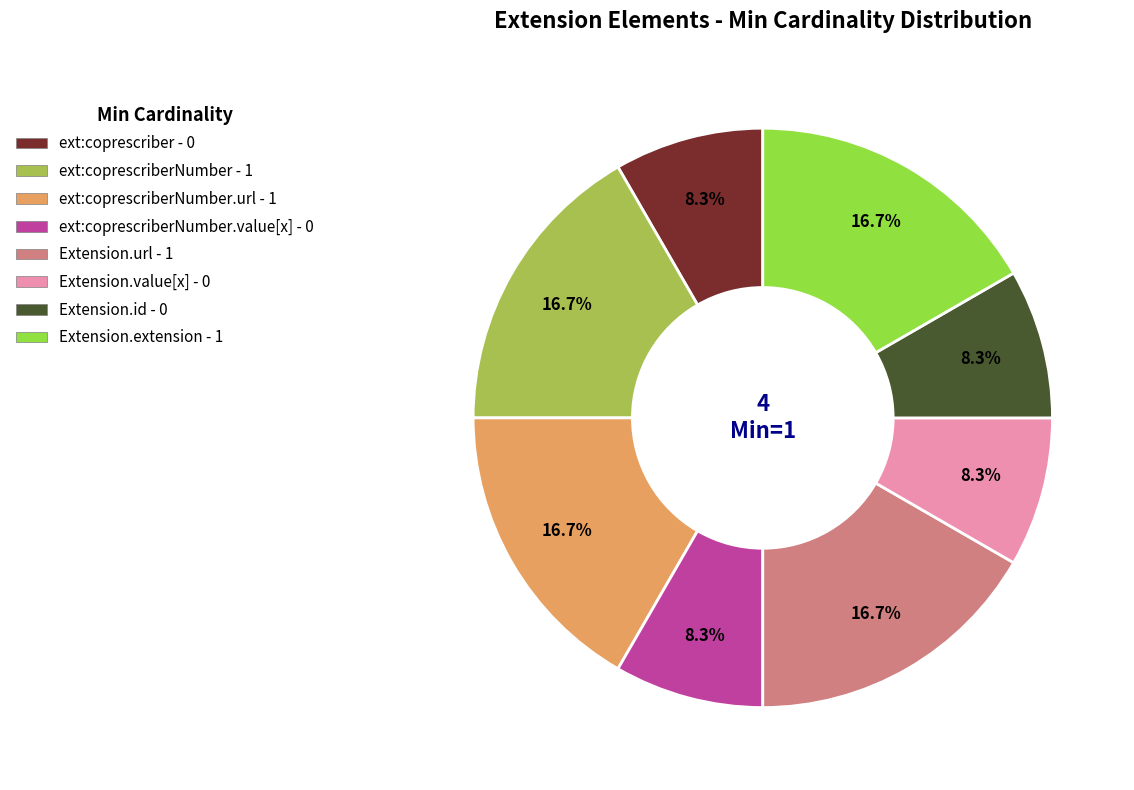

Does any single category account for the majority?

No